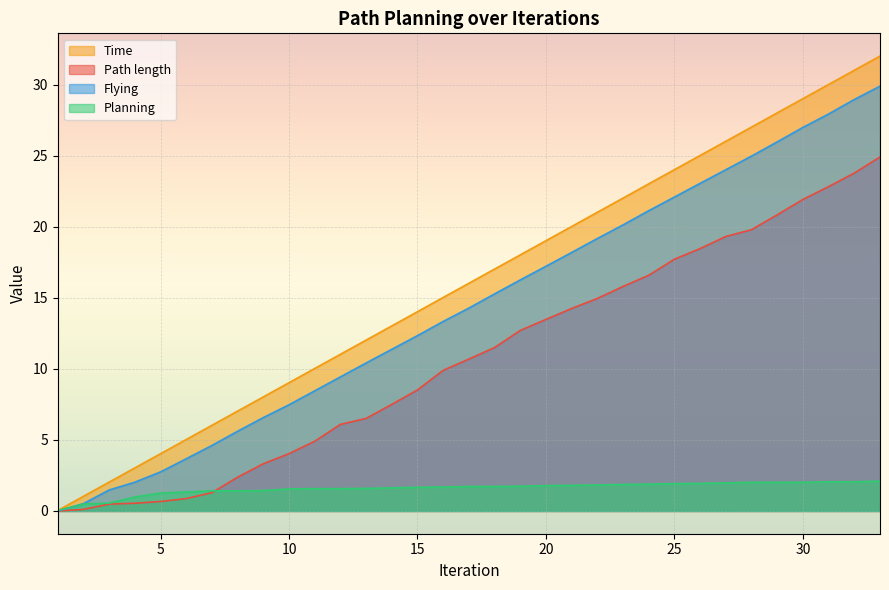

What are all the series names shown in the legend?

Time, Path length, Flying, Planning